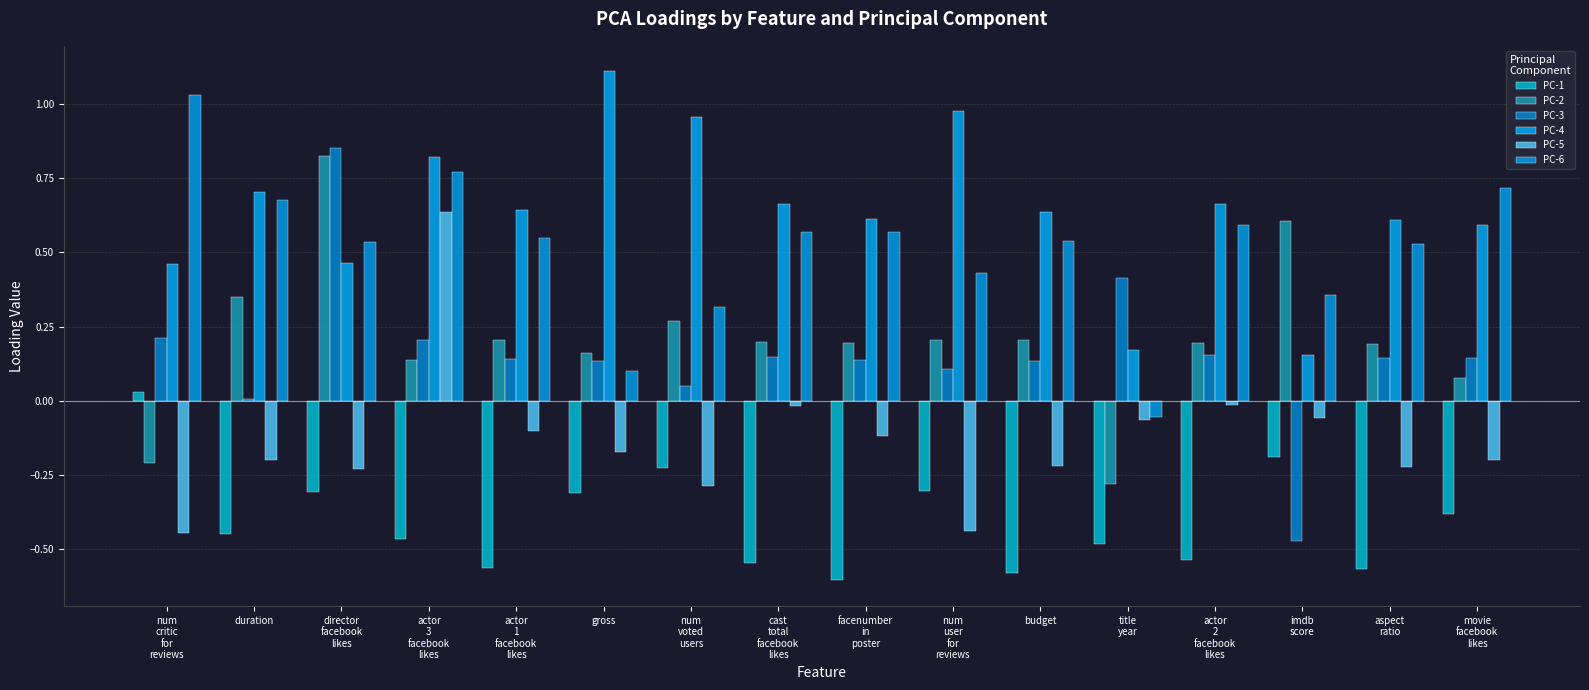

How many values in PC-1 are above zero?

1